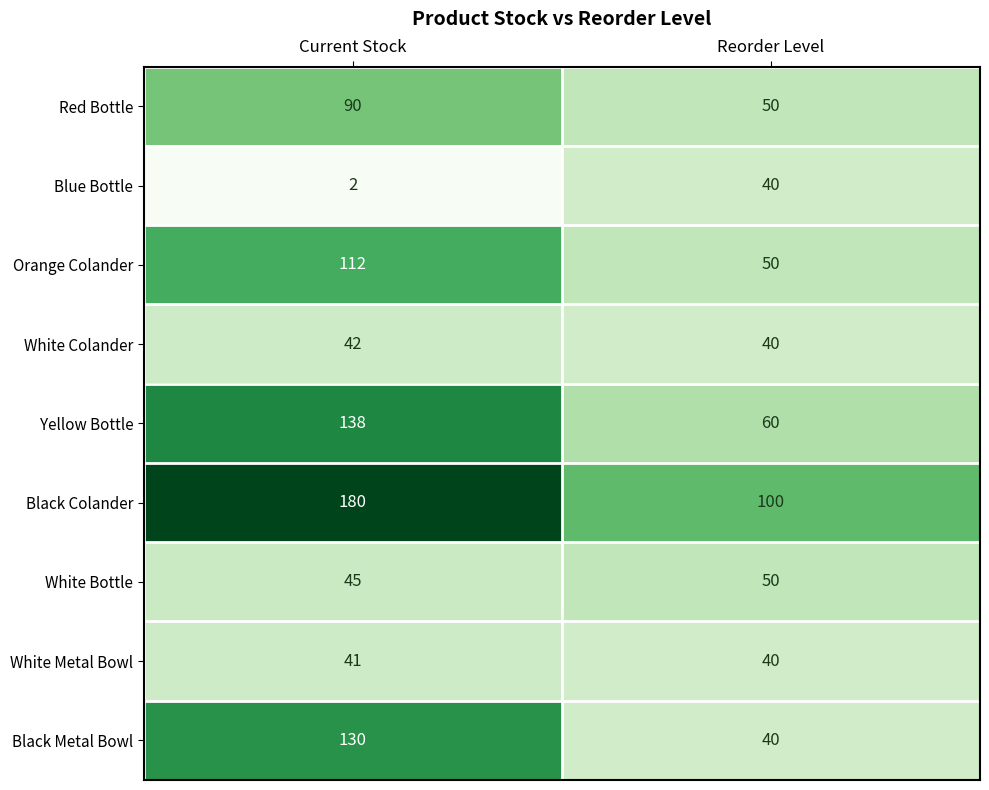

Which series has the largest total across all categories?

Black Colander